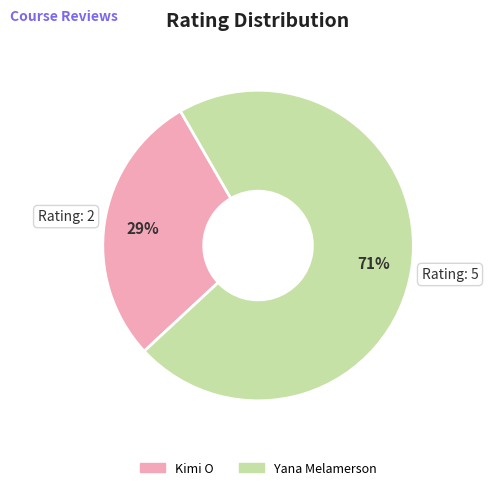

What percentage is the Yana Melamerson slice, to the nearest percent?

71%